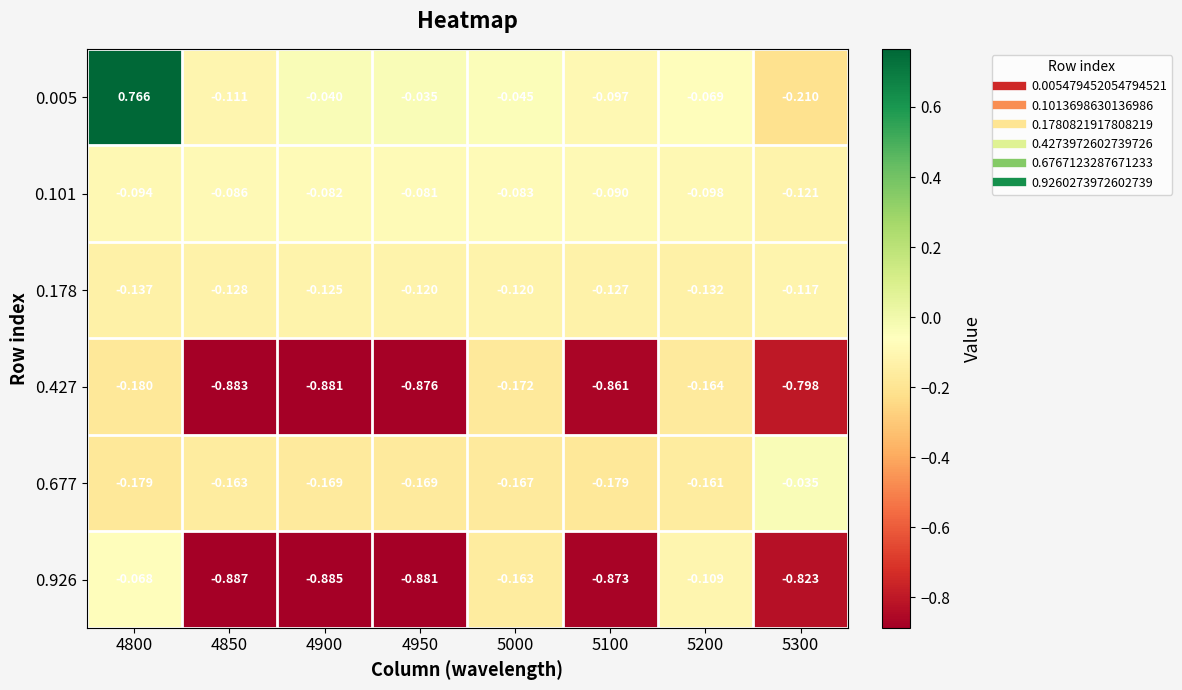

Is the value of 0.178 at 4800 greater than the value of 0.005 at 4950?

No